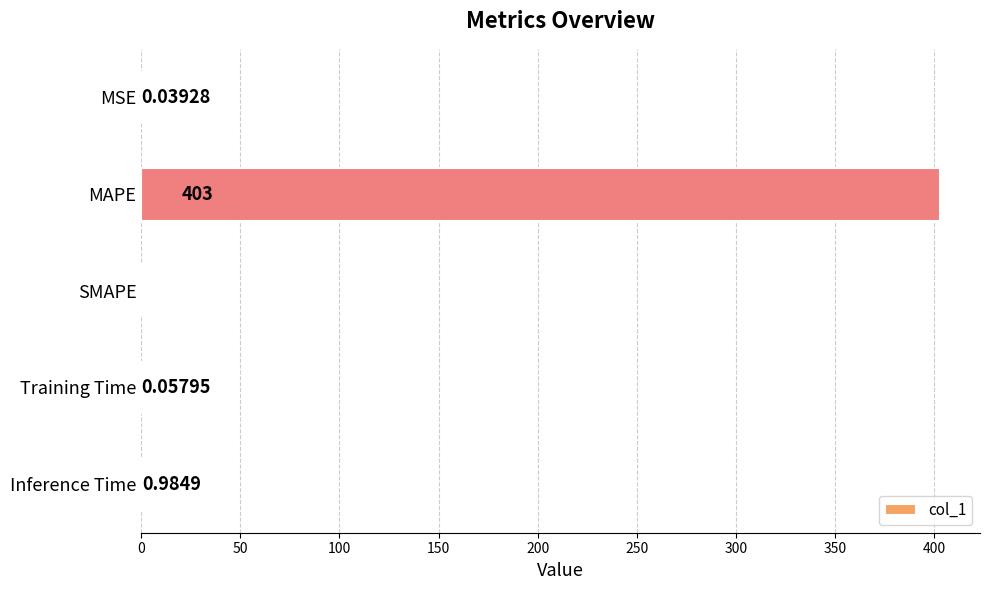

Which label corresponds to the largest value in the chart?

MAPE